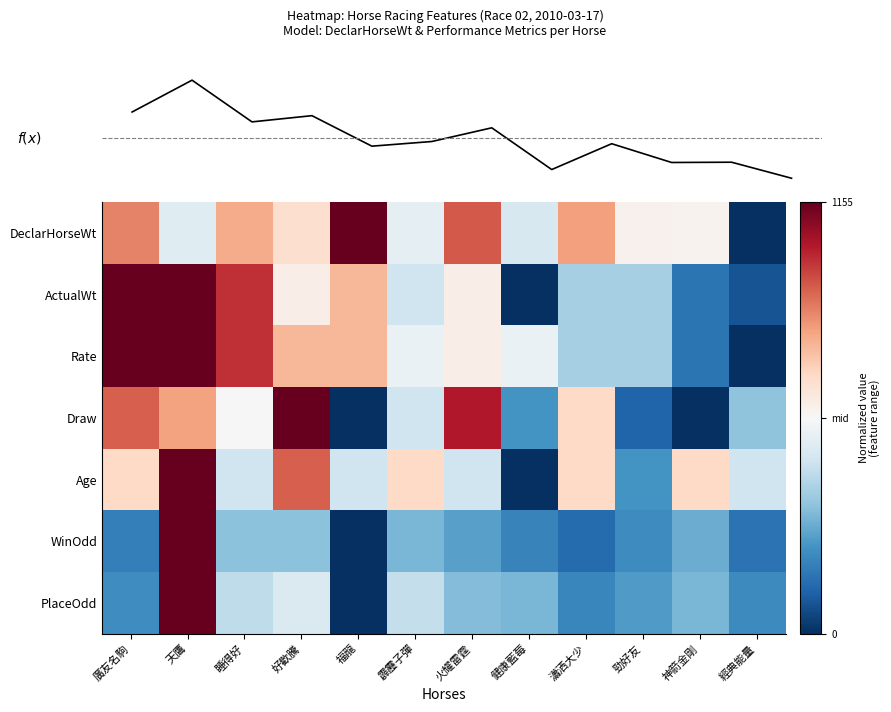

List the labels in order of ActualWt value, largest first.

廣友名駒, 天鷹, 睡得好, 福龍, 好歡騰, 火耀雷霆, 霹靂子彈, 瀟洒大少, 勁好友, 神箭金剛, 經典能量, 健康藍莓